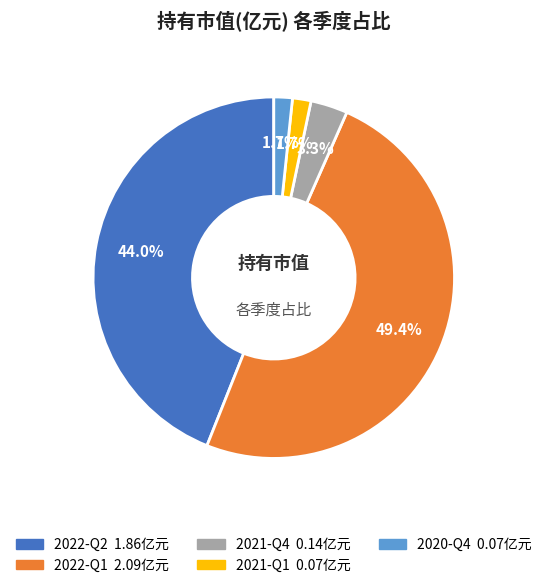

How many slices are in this pie chart?

5